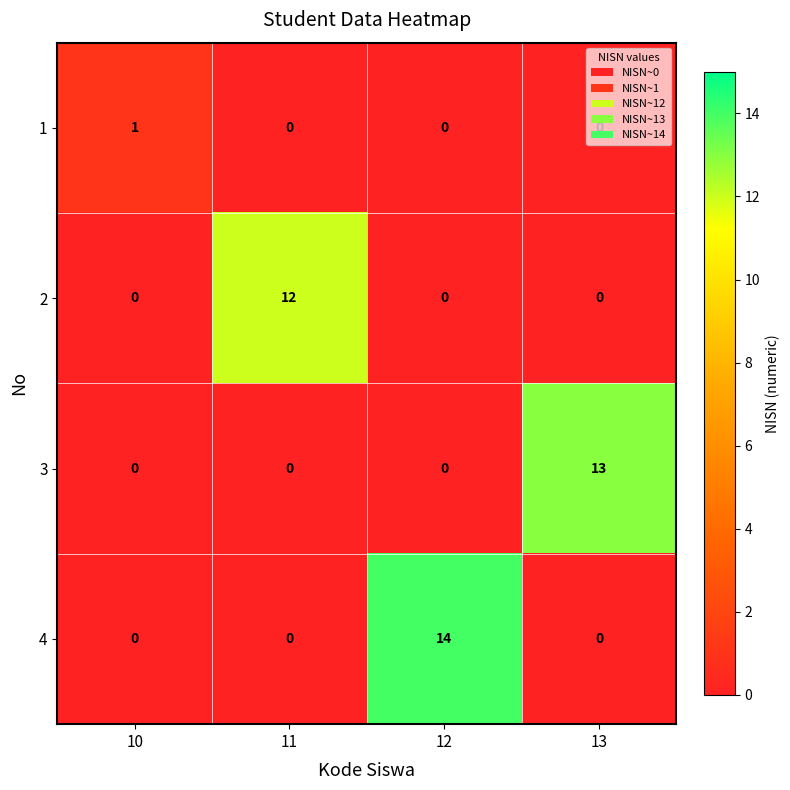

Rank the series by their maximum value, from lowest to highest.

1, 2, 3, 4